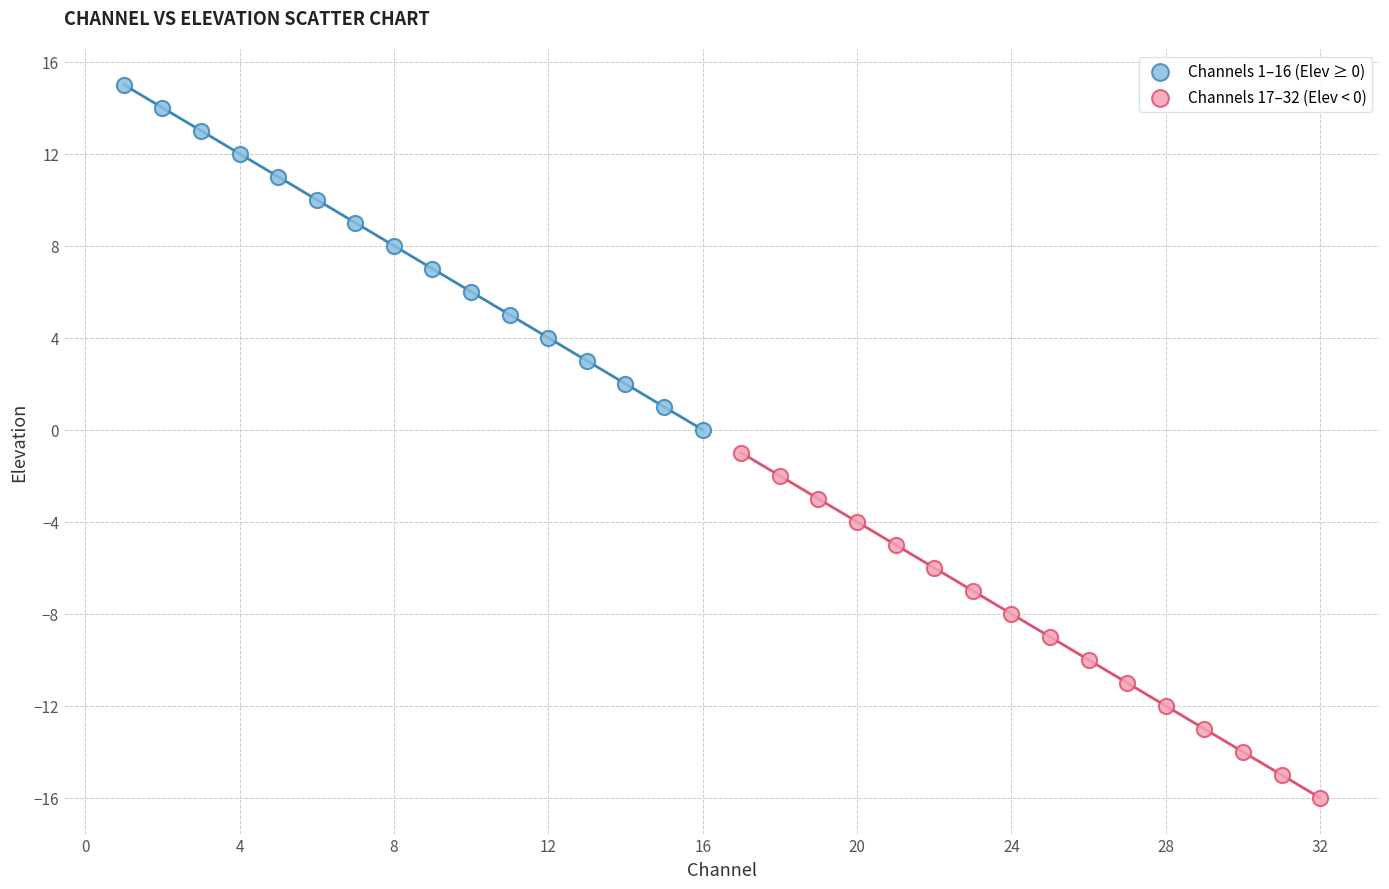

Which series reaches the minimum Y coordinate?

Channels 17–32 (Elev < 0)